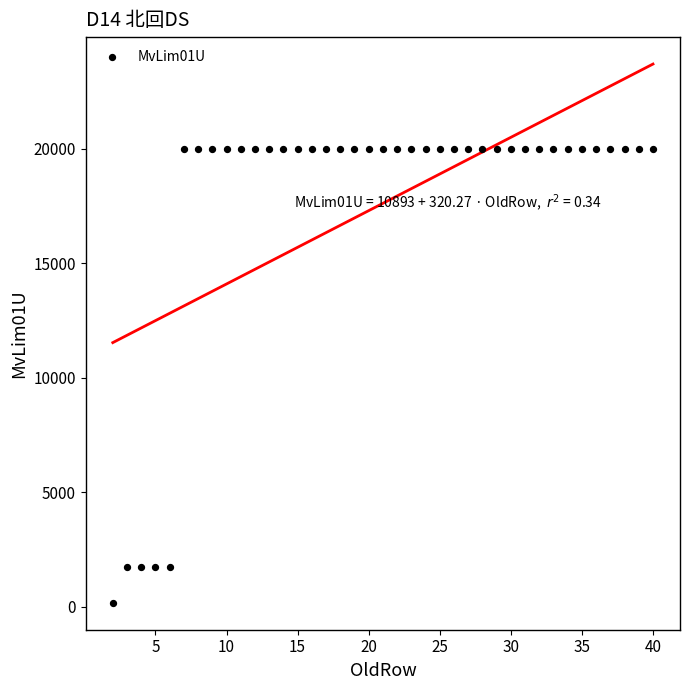

What is the range of X values (max minus min)?

38.0